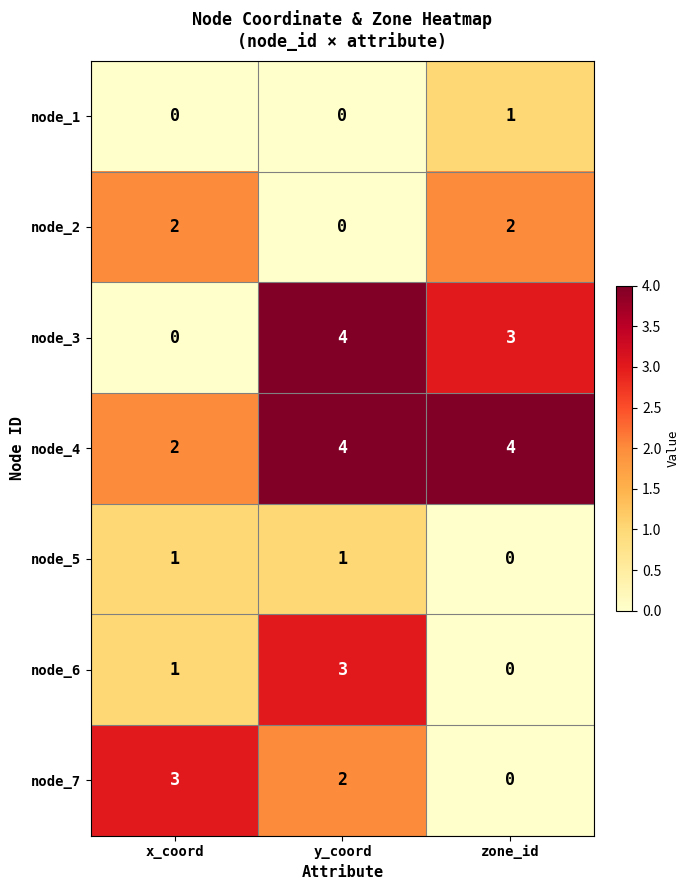

Rank the categories by node_7 value from lowest to highest.

zone_id, y_coord, x_coord